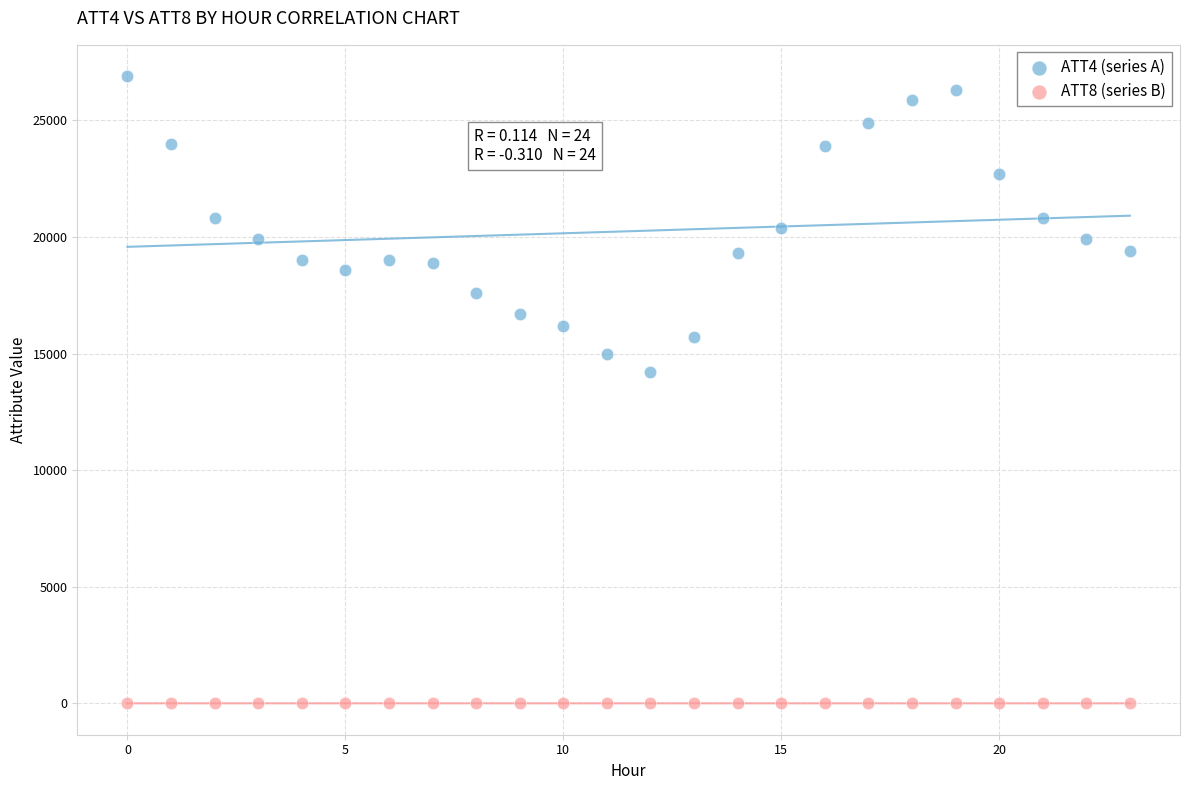

Which series contains the lowest Y value?

ATT8 (series B)